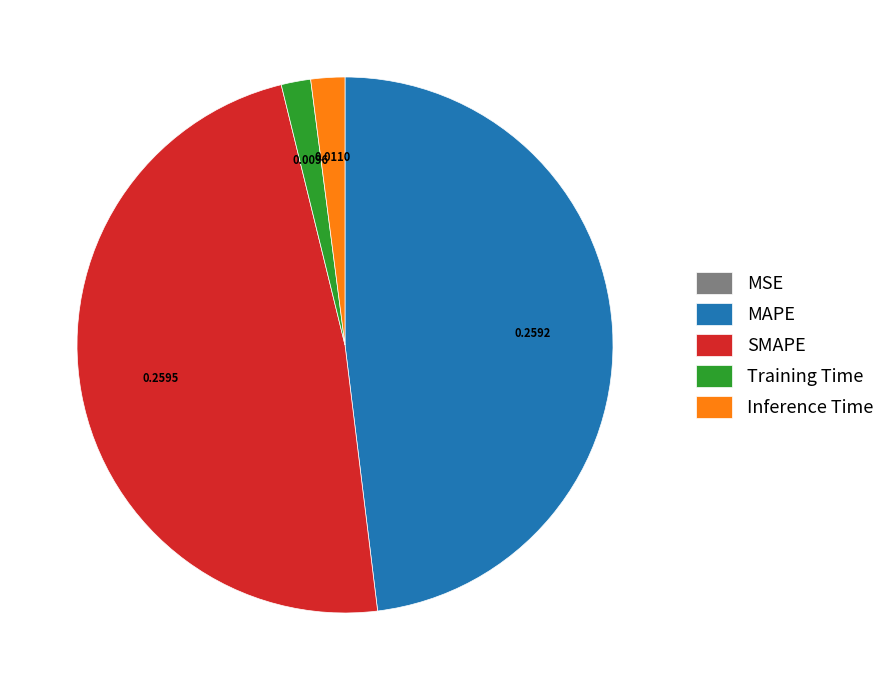

Does Inference Time account for over 50% of the chart?

No